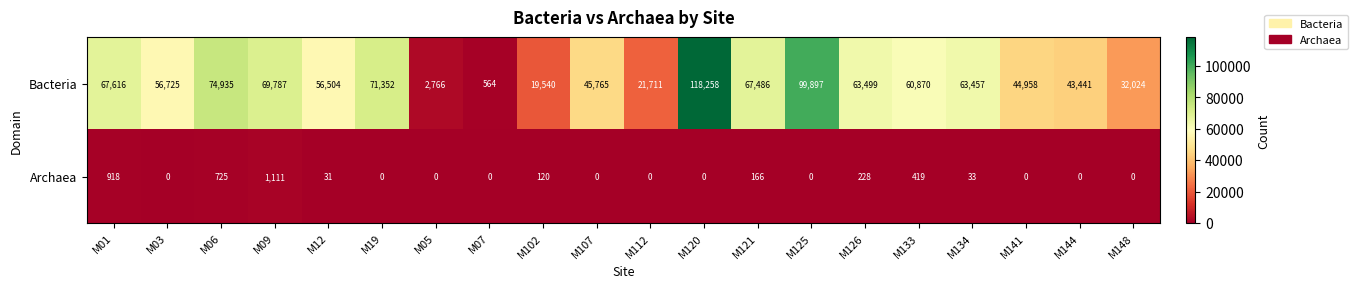

What is the sum of the Bacteria values at M19 and M107?

117117